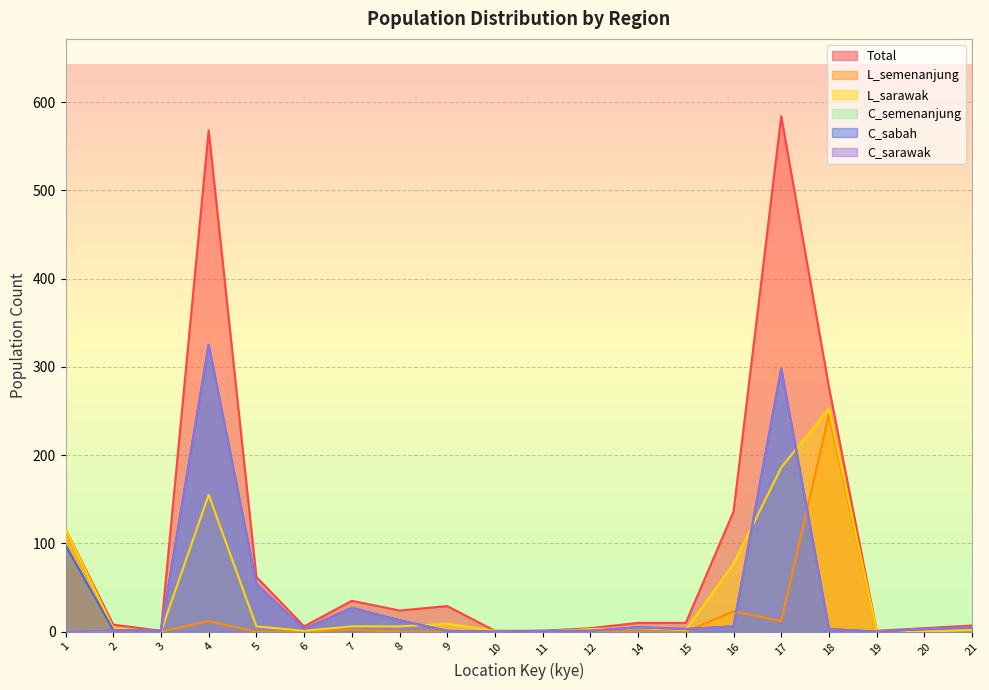

At which label is C_semenanjung closest to 162?

5